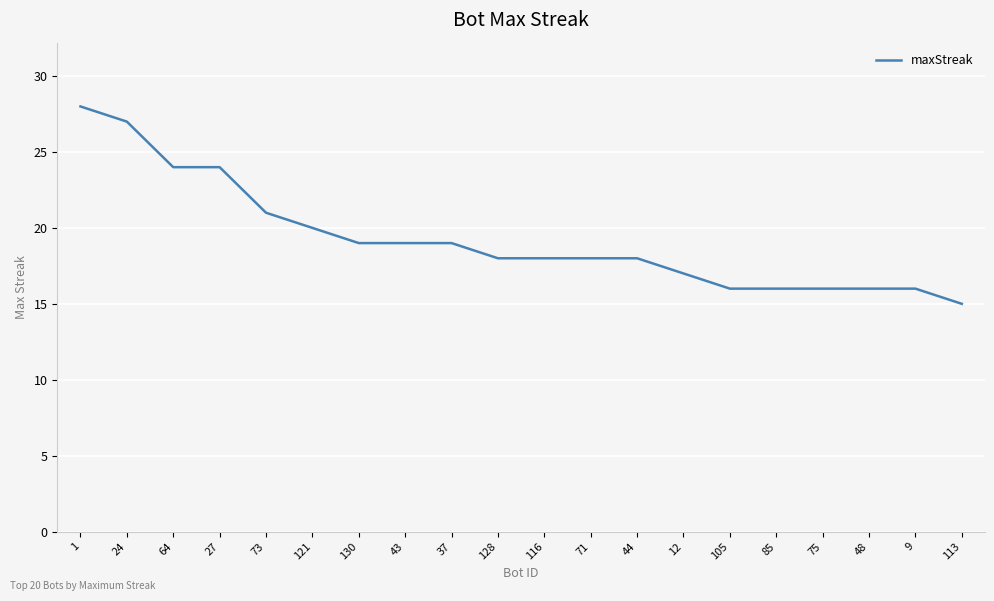

Reading left to right, what are all the values shown in this chart?

1=28	24=27	64=24	27=24	73=21	121=20	130=19	43=19	37=19	128=18	116=18	71=18	44=18	12=17	105=16	85=16	75=16	48=16	9=16	113=15